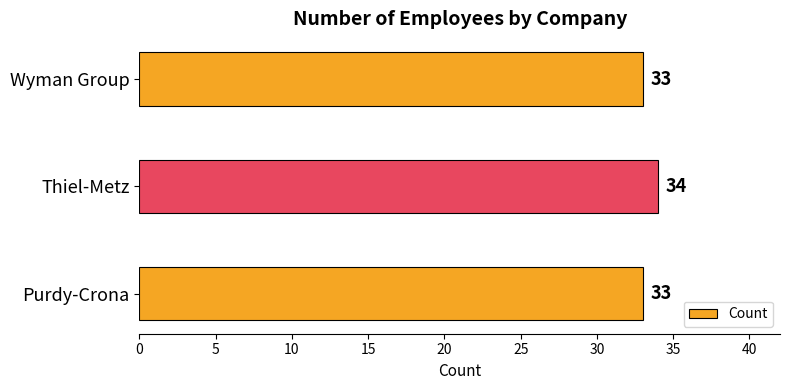

Reading bottom to top, what are all the values shown in this chart?

Purdy-Crona=33	Thiel-Metz=34	Wyman Group=33